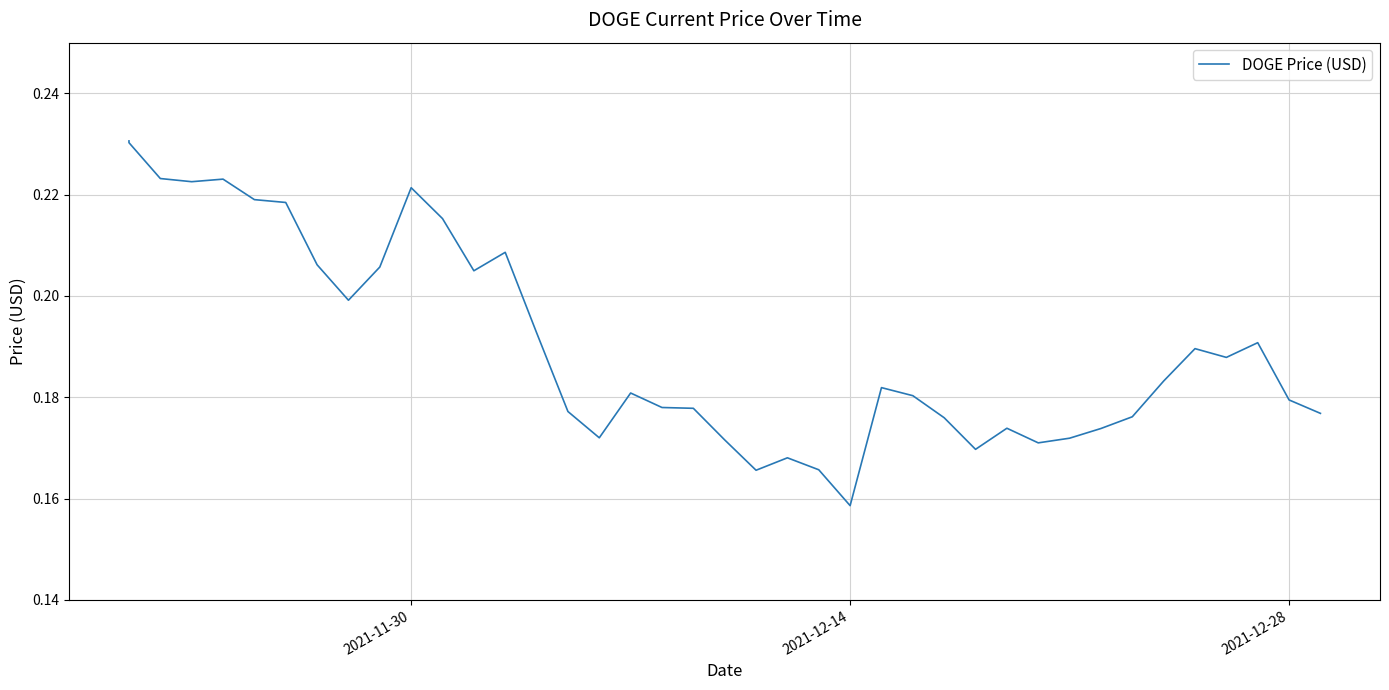

What is the value of the 28th point from the left?

0.2